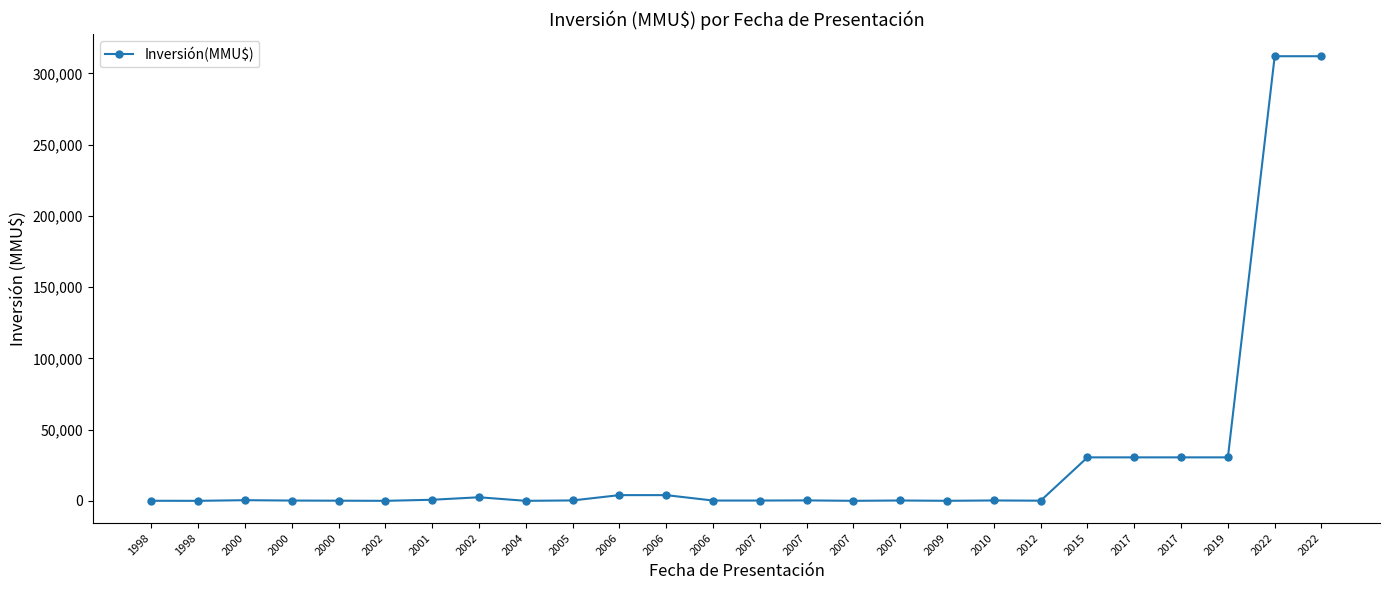

Is it true that the value at 2019 is 6395?

False